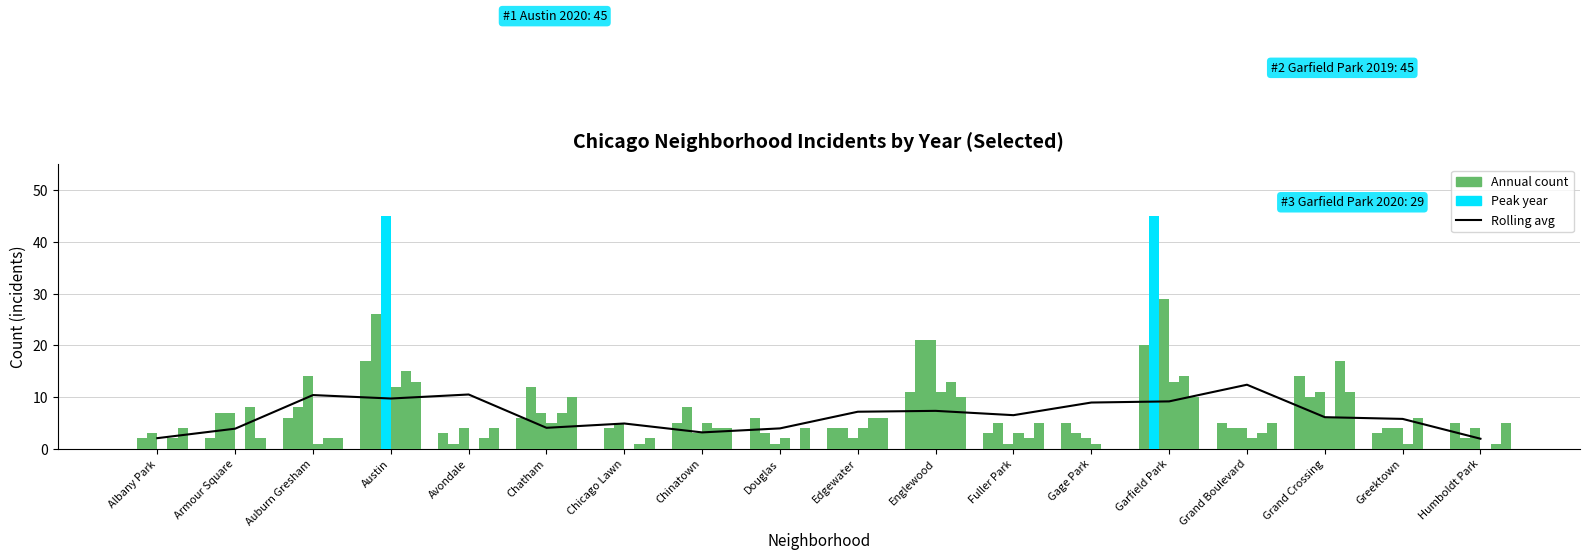

At which label is the value closest to 7?

Edgewater